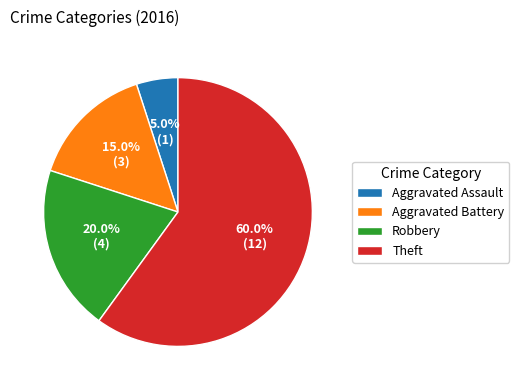

Does Theft account for over 50% of the chart?

Yes